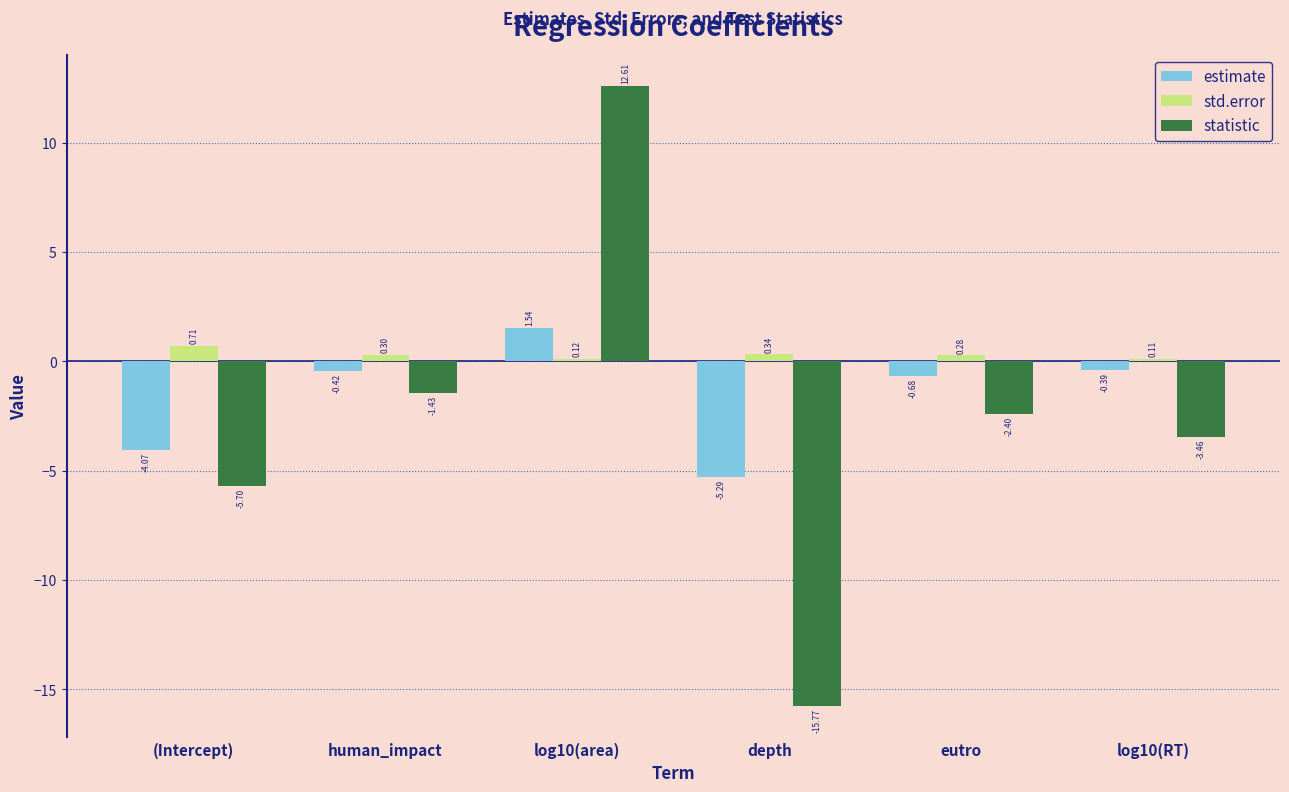

At which category is the sum across all series the highest?

log10(area)